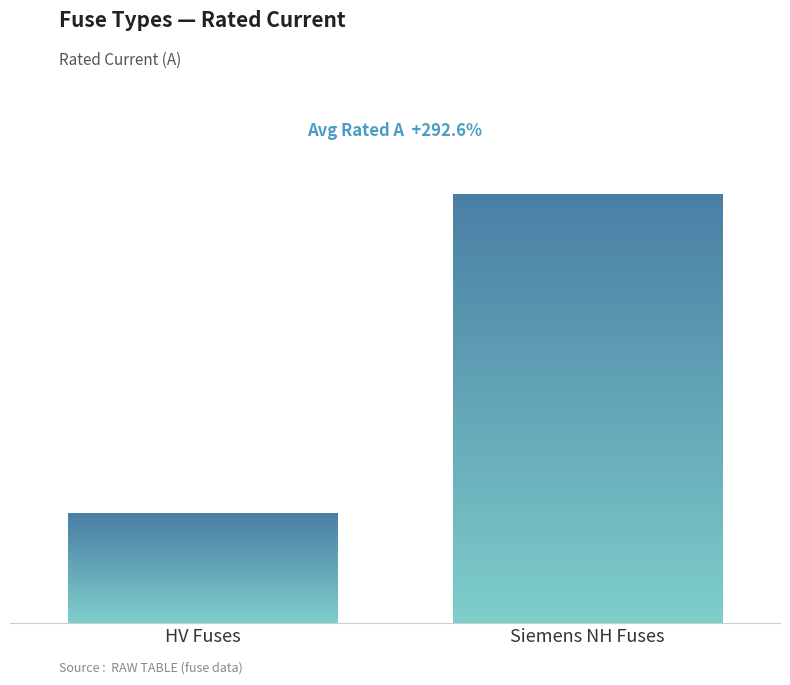

How many distinct data groups are displayed?

1